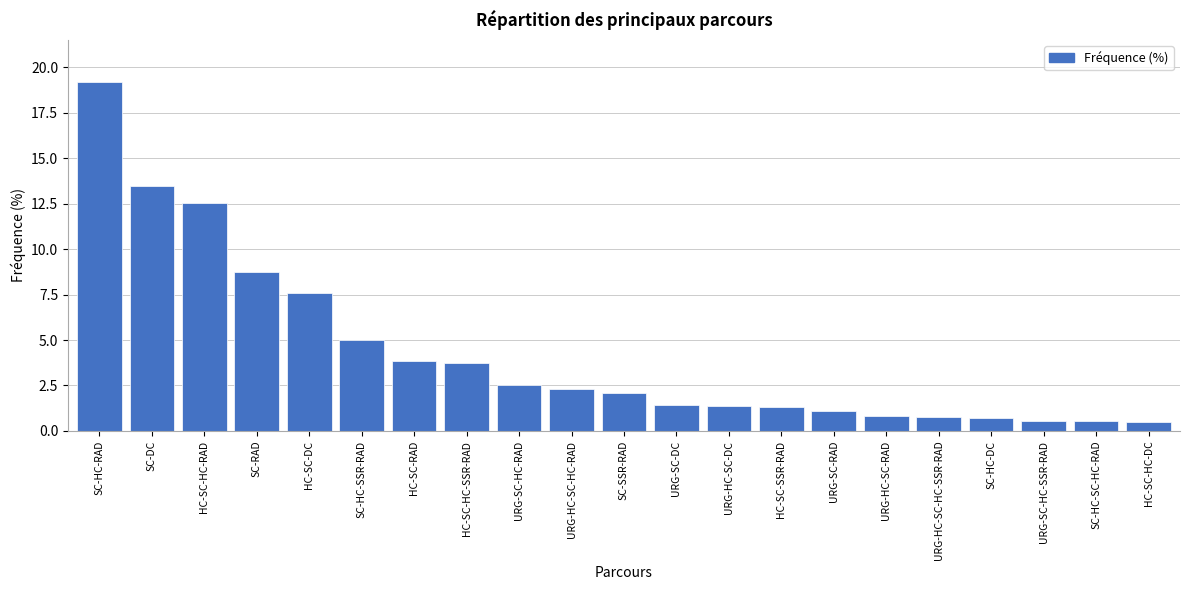

The value at HC-SC-RAD is 3.8. True or false?

True